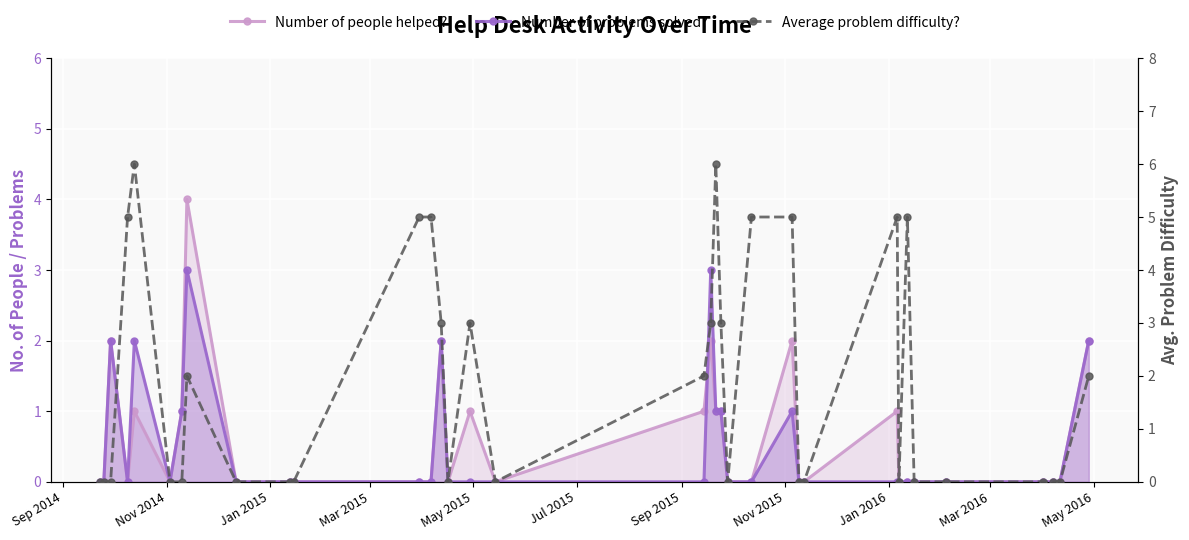

After their last crossing, which series has the higher values: Number of people helped? or Average problem difficulty??

Average problem difficulty?